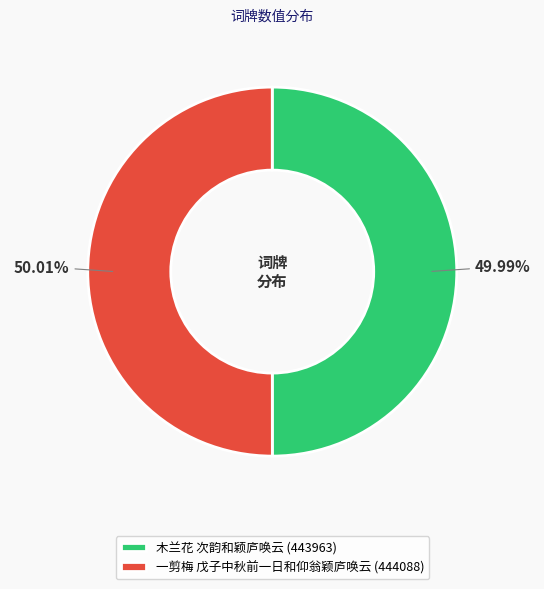

Is there any slice that represents more than half of the pie?

Yes